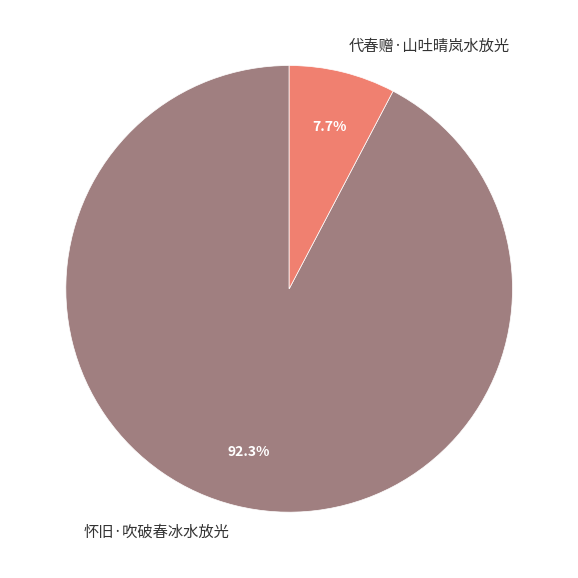

What portion of the pie excludes 怀旧·吹破春冰水放光?

7.7%